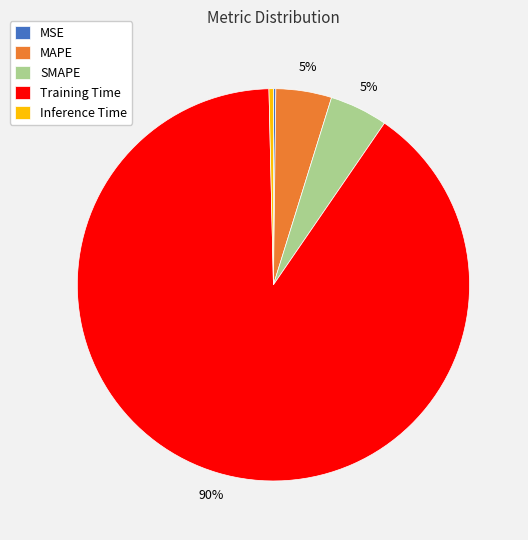

Which category has the biggest portion of the pie?

Training Time